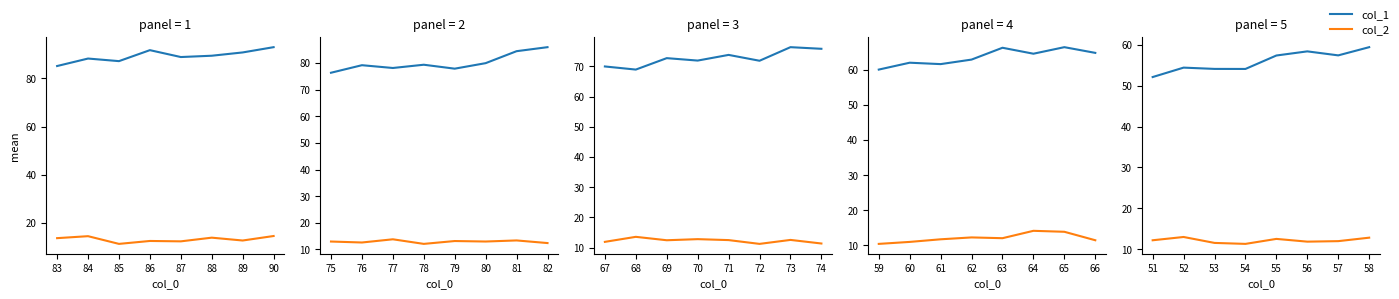

At how many categories does at least one series exceed 35?

8